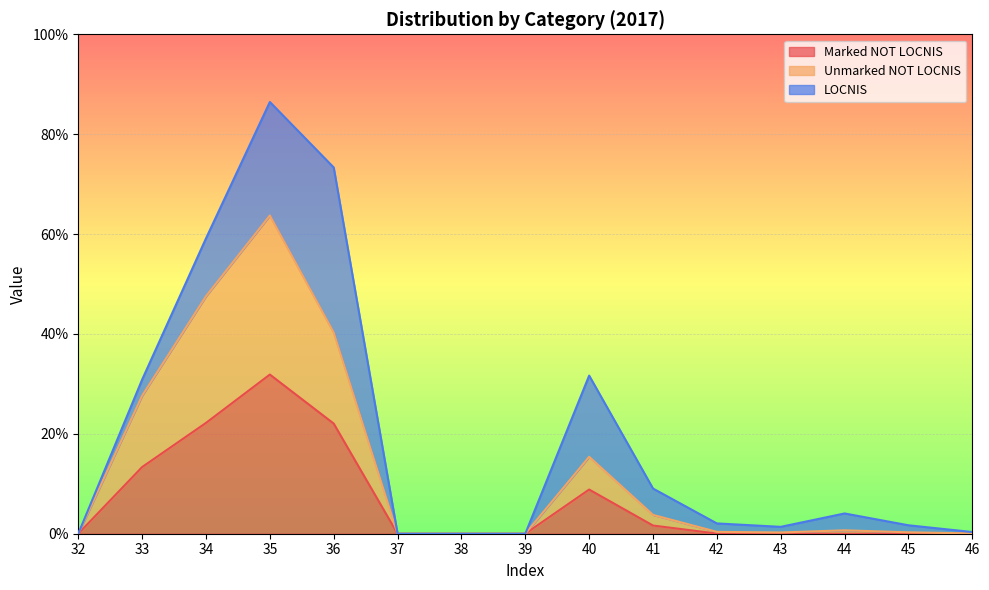

What are all the series names shown in the legend?

Marked NOT LOCNIS, Unmarked NOT LOCNIS, LOCNIS